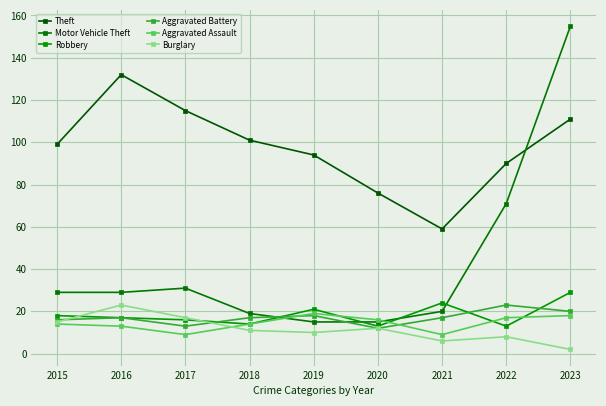

Is this an area chart (filled region under the line)?

No